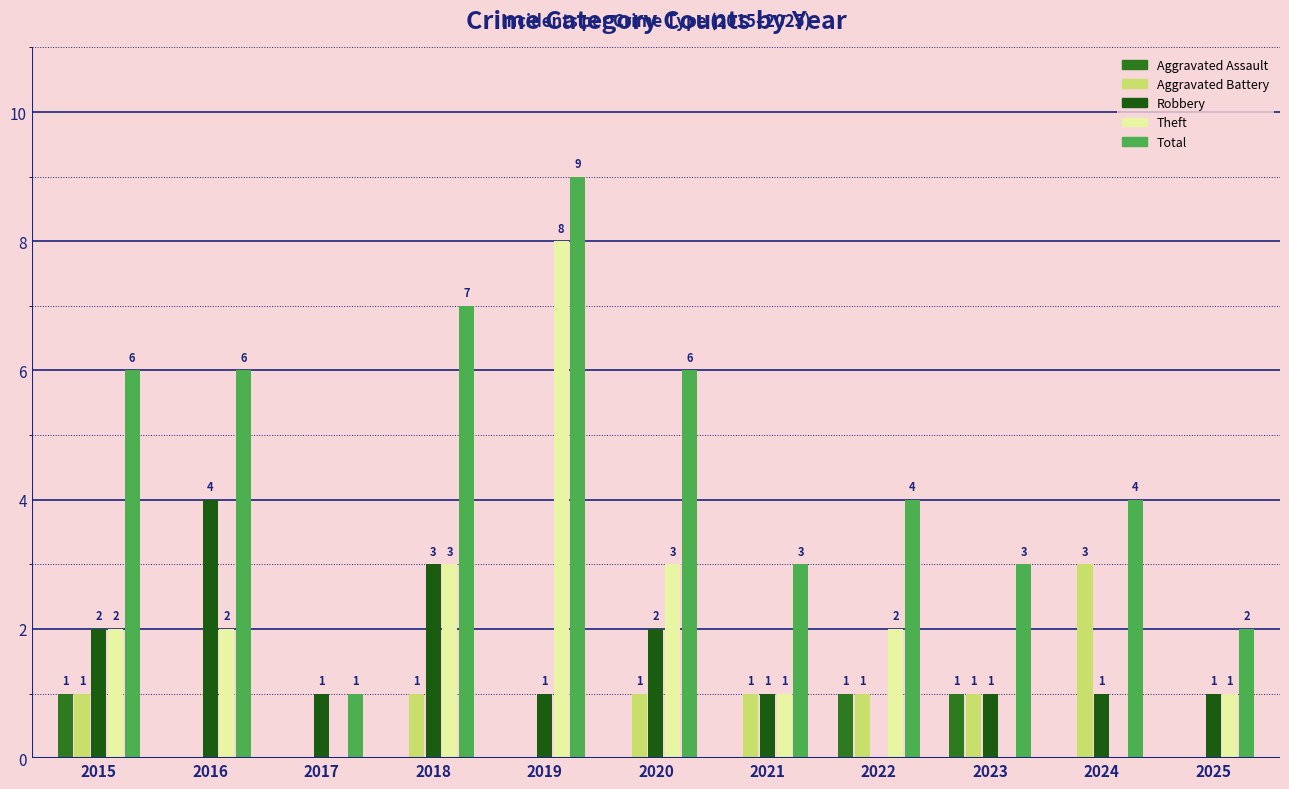

How many groups of bars are there?

11